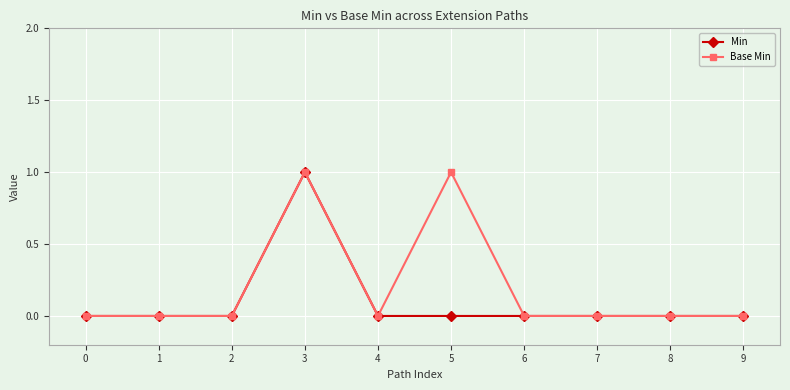

True or false: Base Min has more than 1 points higher than both neighbors.

True